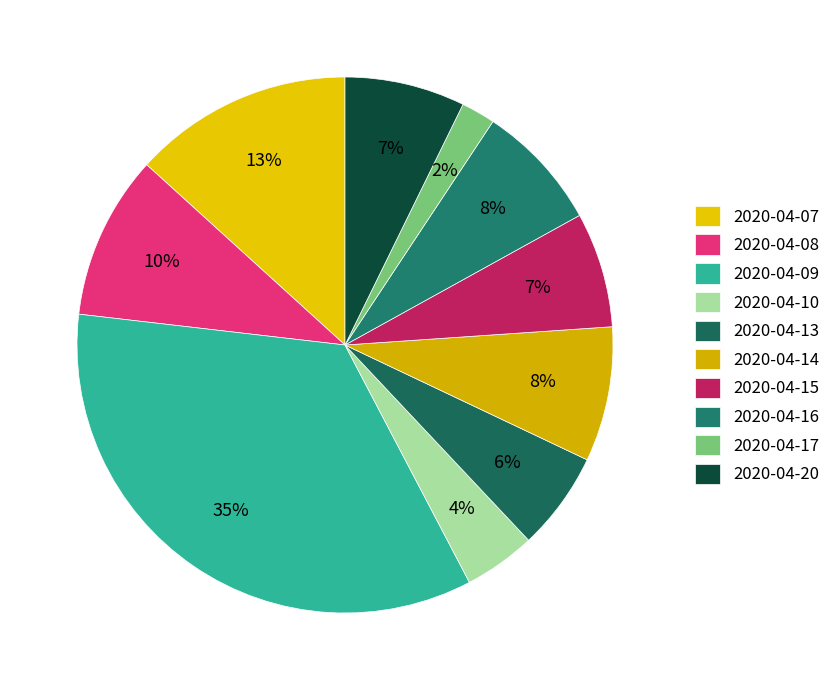

What is the ratio of the value at 2020-04-09 to the value at 2020-04-16?

4.5